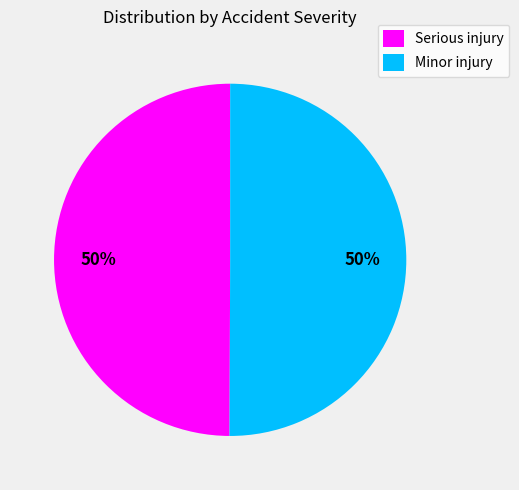

How many segments does this pie chart have?

2